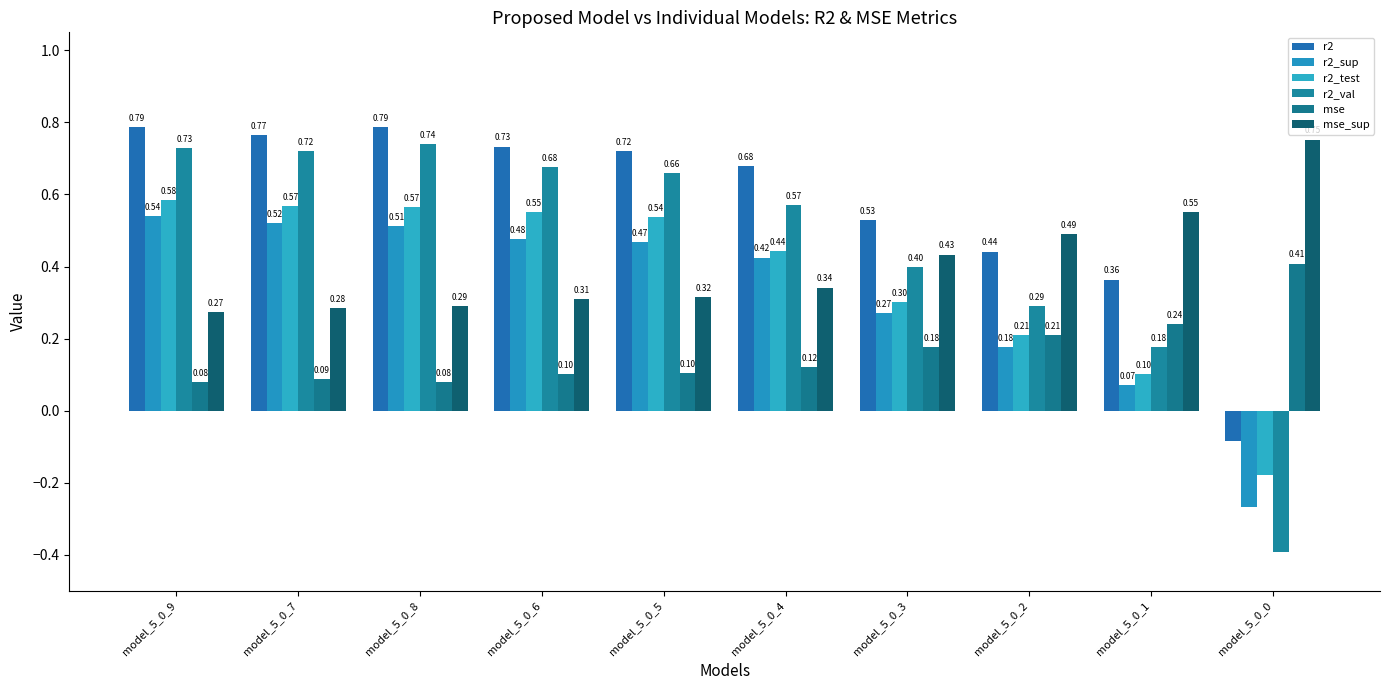

At model_5_0_3, list the series in order from largest to smallest.

r2, mse_sup, r2_val, r2_test, r2_sup, mse